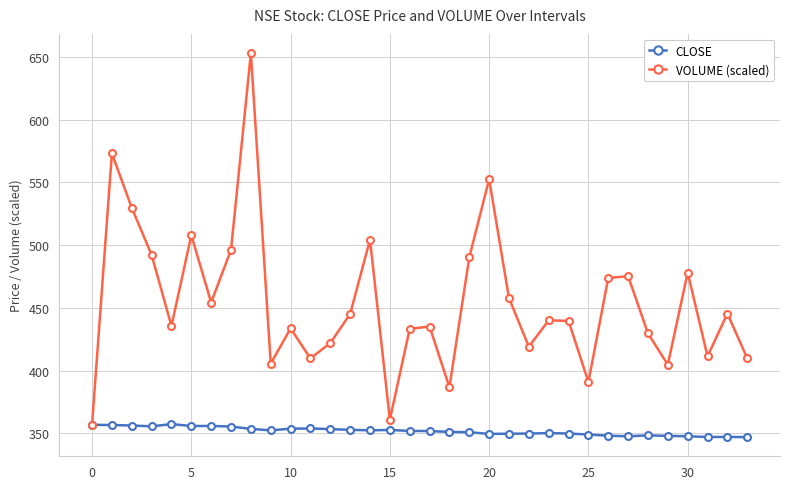

After their last crossing, which series has the higher values: CLOSE or VOLUME (scaled)?

VOLUME (scaled)